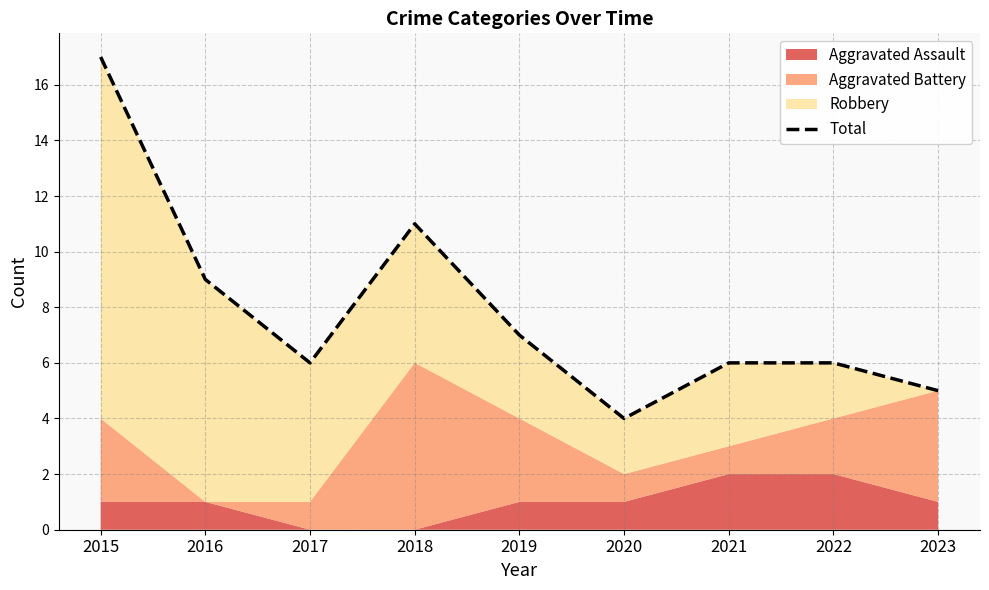

Does the chart have visible grid lines?

Yes